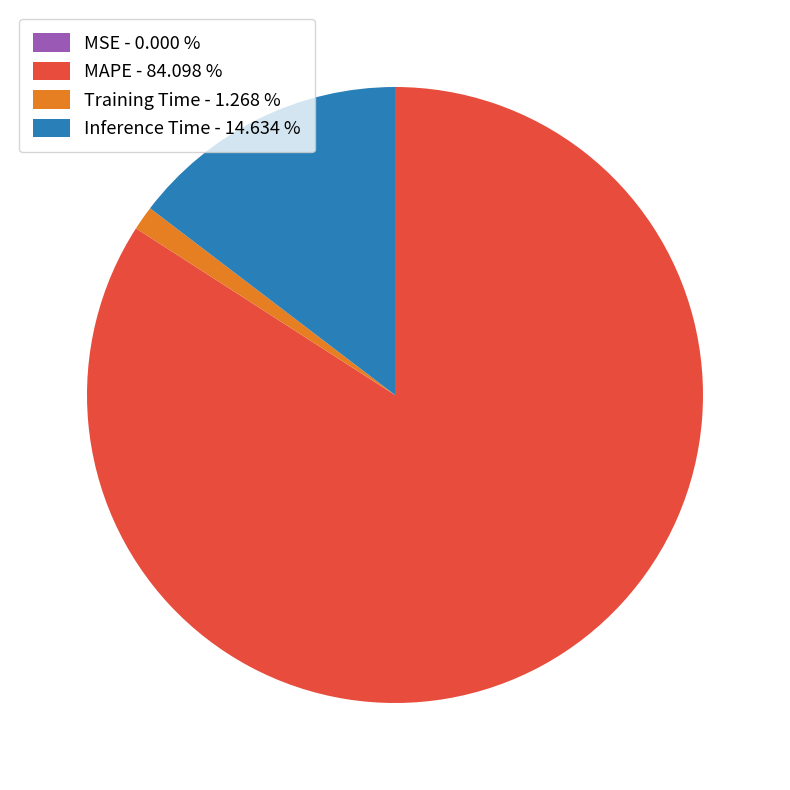

Is MAPE - 84.098 % the majority of the pie?

Yes